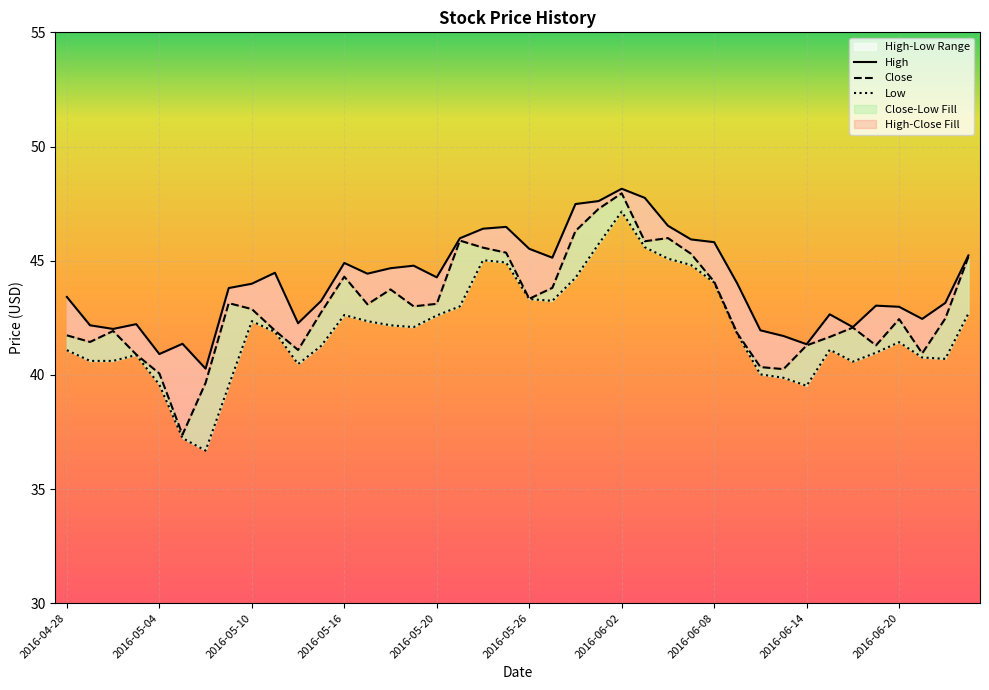

Reading left to right, extract all data points from this chart.

High: 43.4	42.2	42.0	42.2	40.9	41.4	40.3	43.8	44.0	44.5	42.3	43.2	44.9	44.4	44.7	44.8	44.3	46.0	46.4	46.5	45.5	45.1	47.5	47.6	48.2	47.8	46.5	45.9	45.8	44.0	42.0	41.7	41.3	42.7	42.1	43.0	43.0	42.5	43.2	45.2
Close: 41.7	41.4	41.9	40.9	40.1	37.4	39.7	43.1	42.9	41.9	41.1	42.7	44.3	43.1	43.7	43.0	43.1	45.9	45.6	45.3	43.3	43.8	46.3	47.3	48.0	45.8	46.0	45.3	44.1	41.8	40.3	40.2	41.3	41.7	42.1	41.3	42.4	40.9	42.5	45.2
Low: 41.1	40.6	40.6	40.9	39.6	37.2	36.7	39.5	42.3	41.9	40.5	41.3	42.6	42.3	42.2	42.1	42.6	43.0	45.0	44.9	43.3	43.2	44.2	45.7	47.2	45.6	45.1	44.8	44.0	41.8	40.0	39.9	39.5	41.1	40.6	41.0	41.4	40.8	40.7	42.7